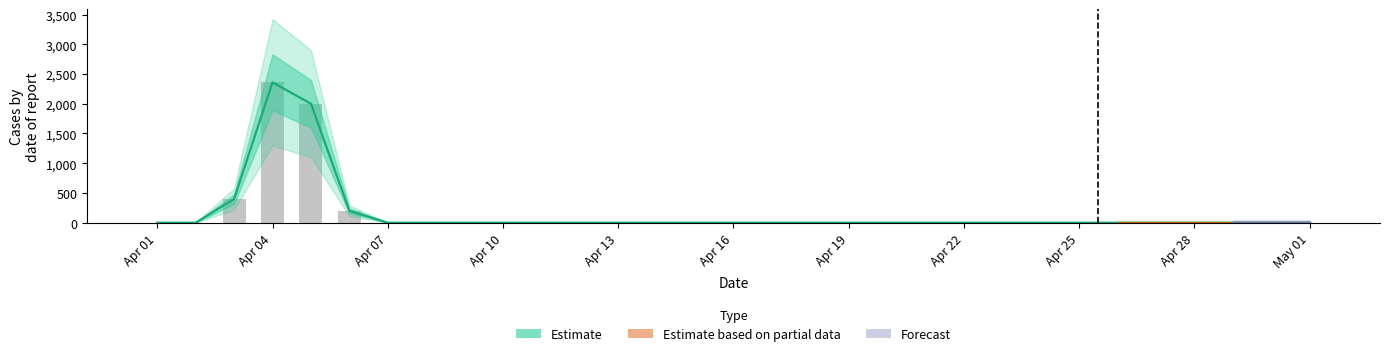

True or false: the data shows 0 at Apr 25.

True